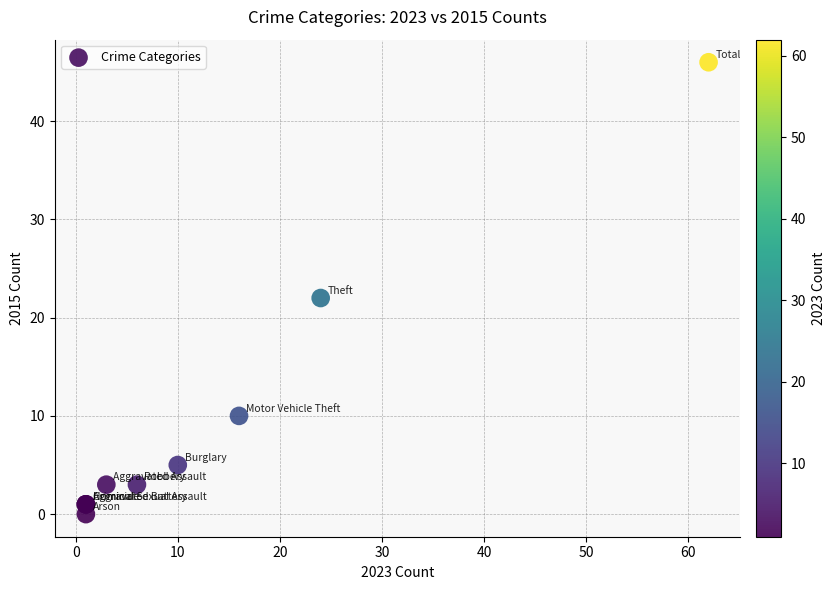

What Y value in the scatter plot is closest to 23?

22